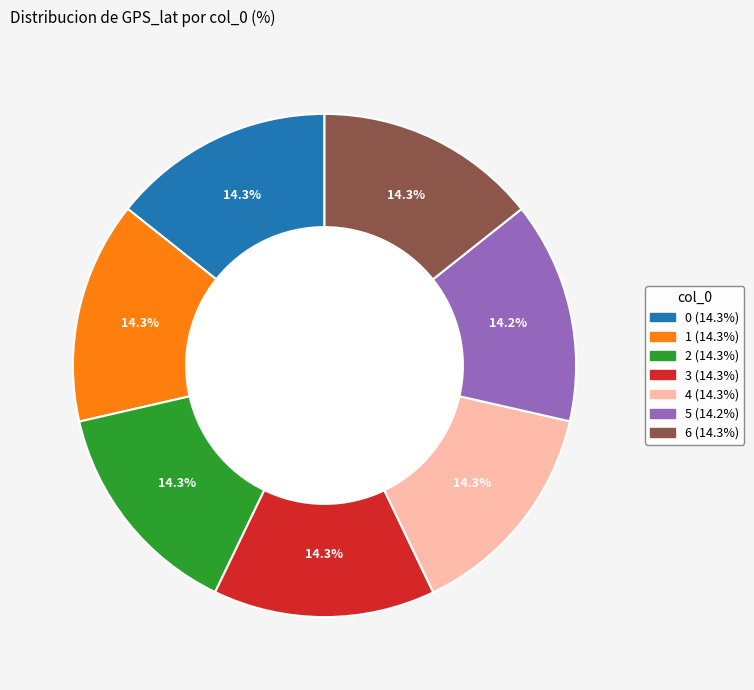

What portion of the pie excludes 0?

85.7%